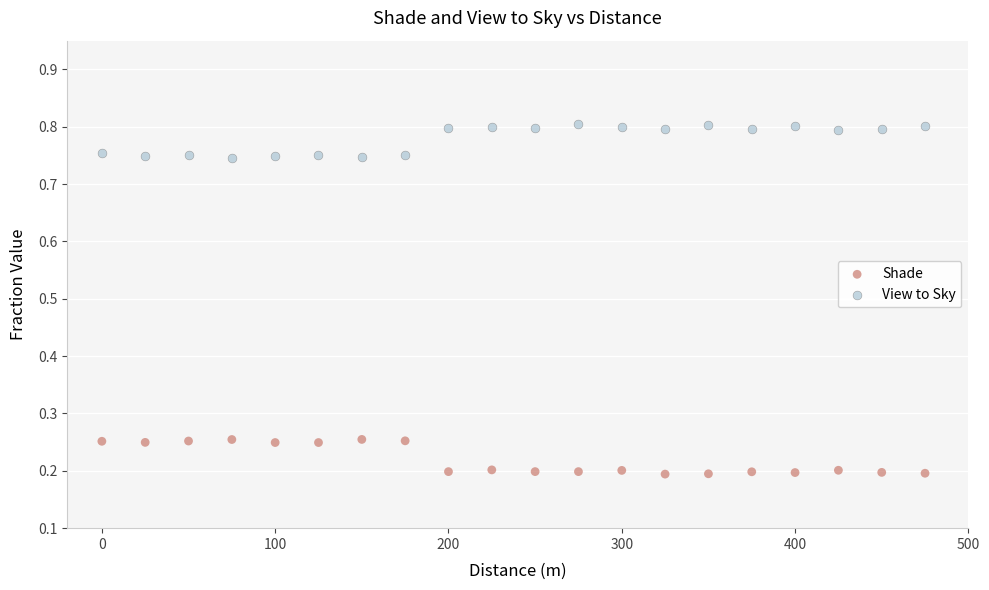

What are all the series names shown in the legend?

Shade, View to Sky